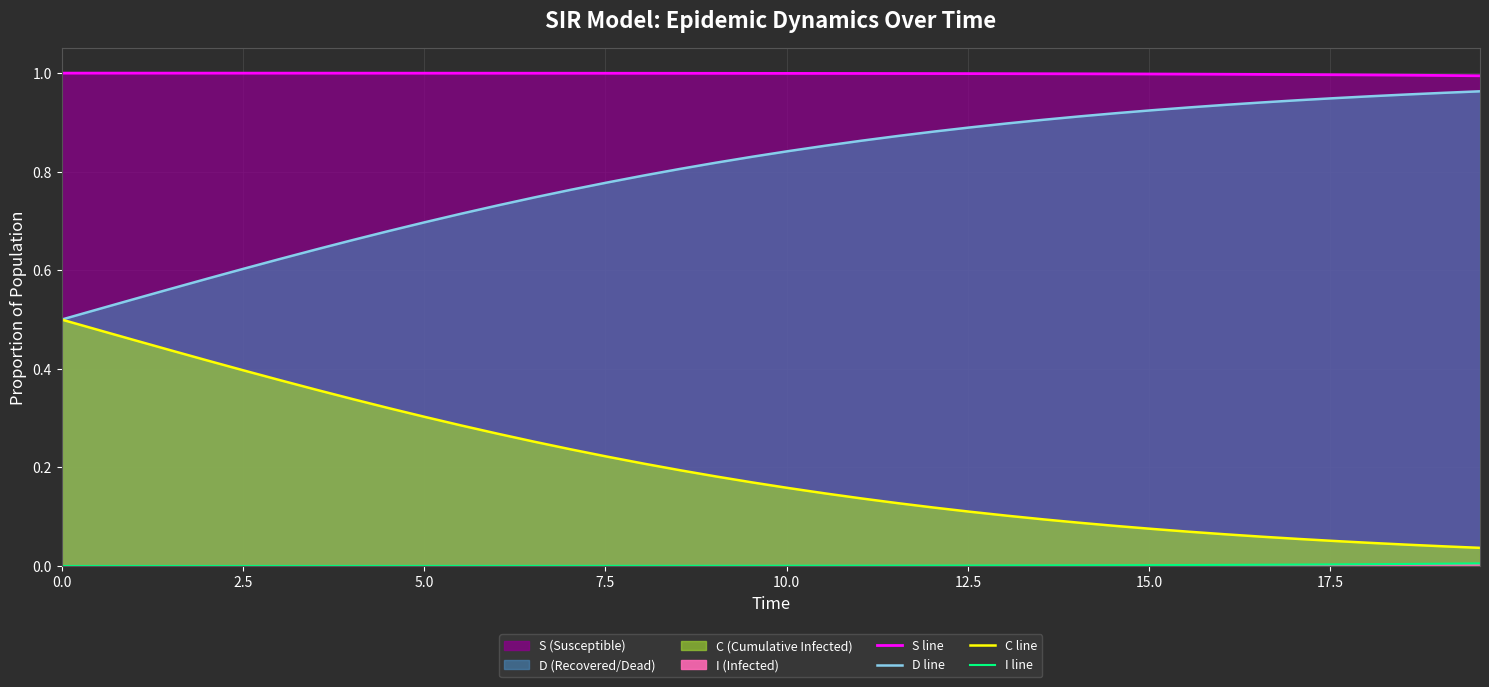

At how many categories does at least one series exceed 0?

40